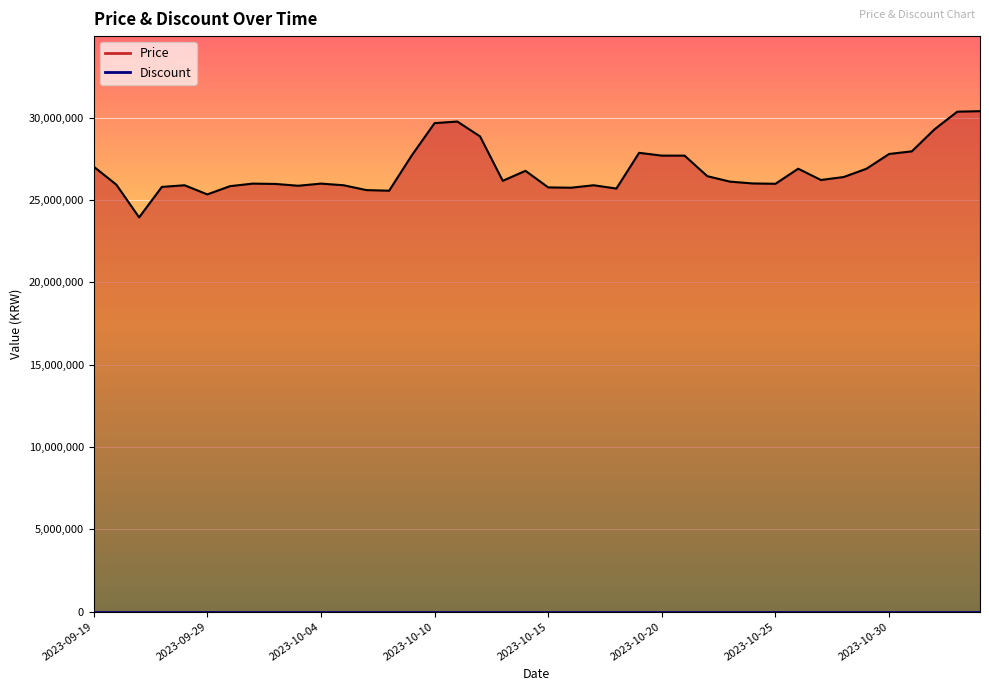

Is it true that the value at 2023-10-05 is 25900000?

True